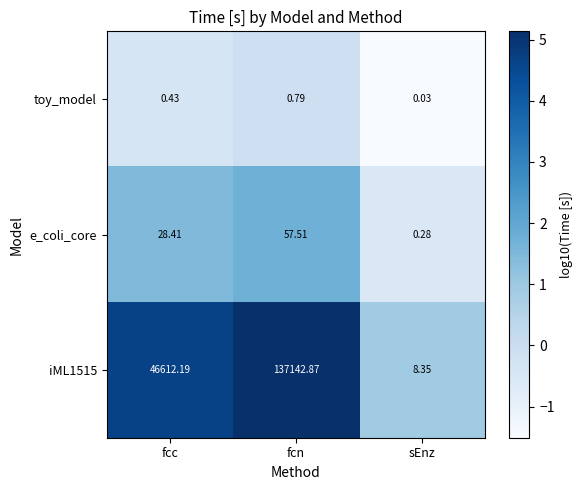

What is the spread (max minus min) of values at fcn?

137142.1